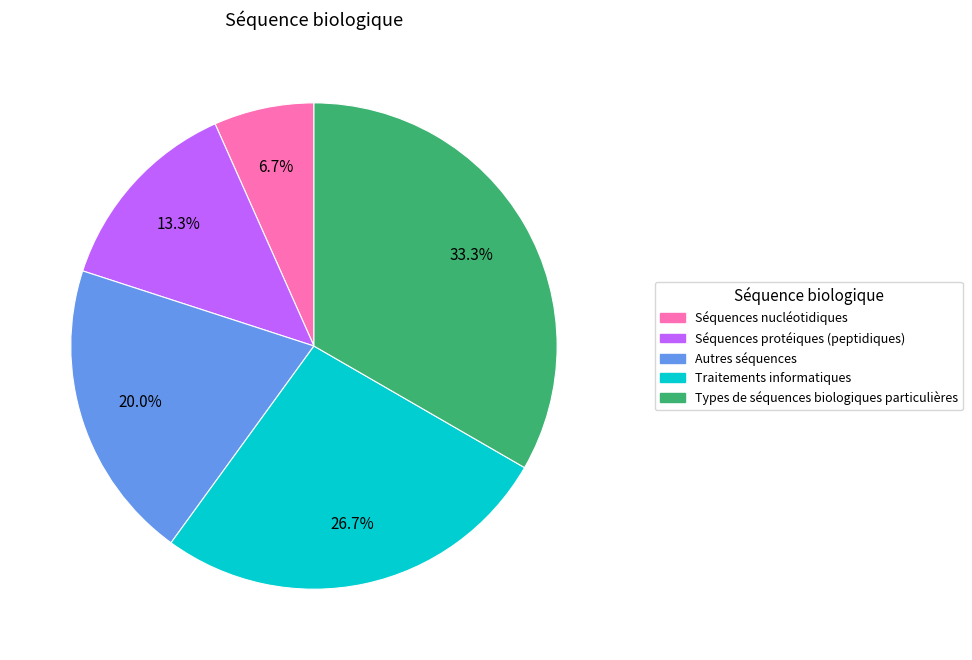

What is the total percentage of Types de séquences biologiques particulières and Séquences nucléotidiques?

40.0%